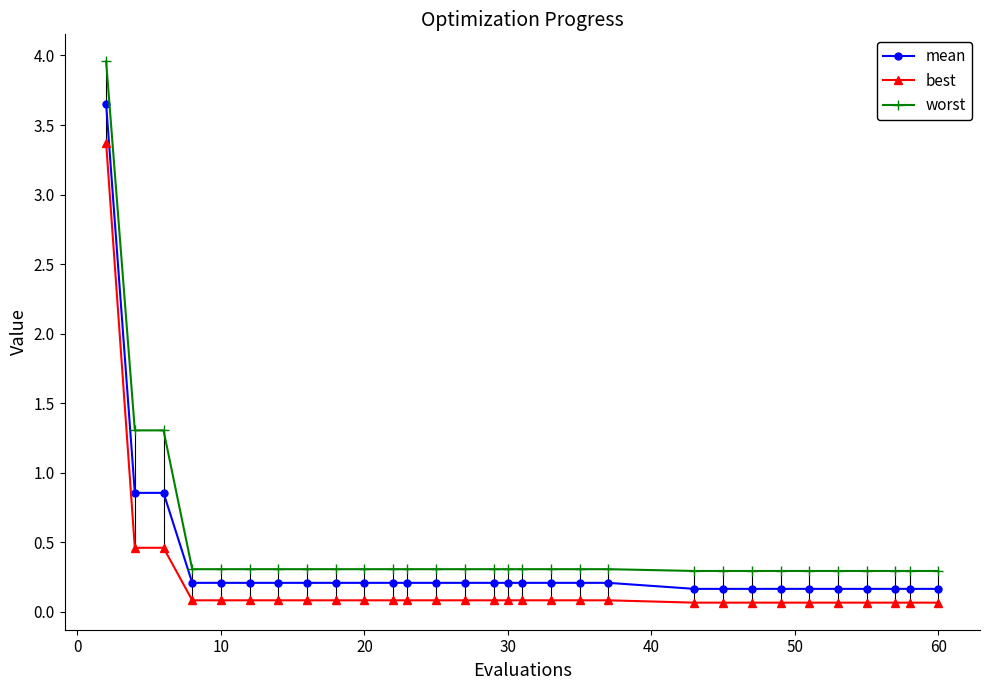

True or false: best and mean intersect in this chart.

False